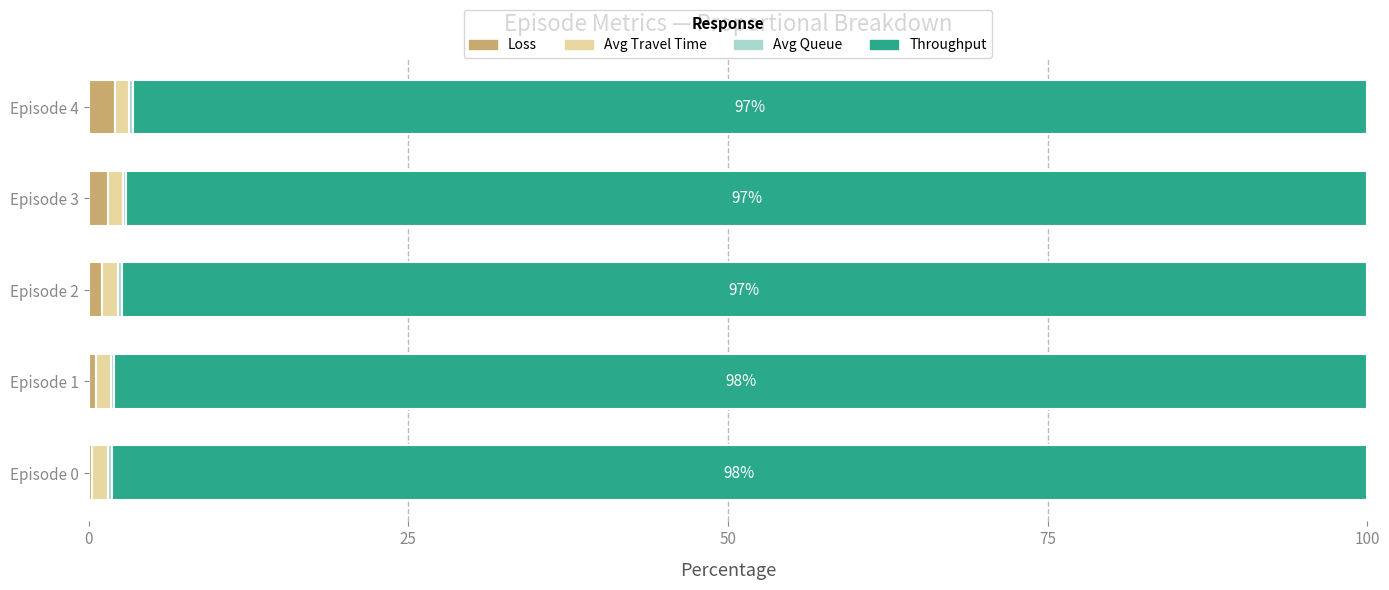

Is it true that avg_queue equals 0.3 at Episode 4?

True